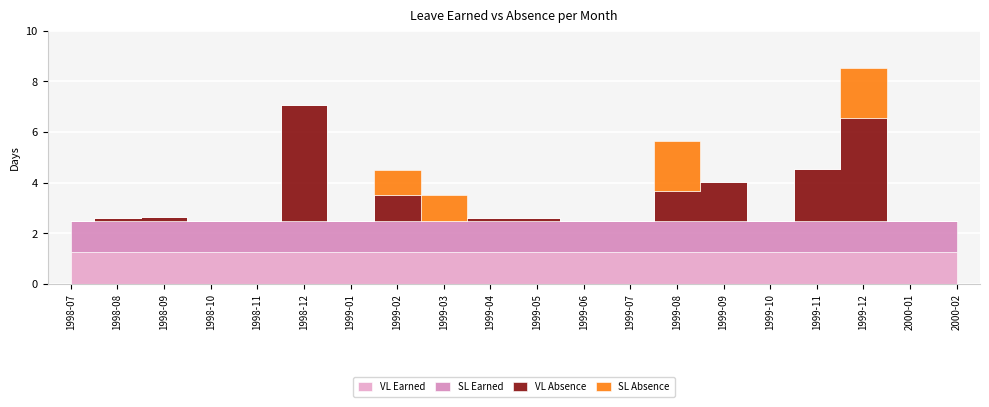

Which series changed the most between 1998-11 and 1999-12?

VL Absence